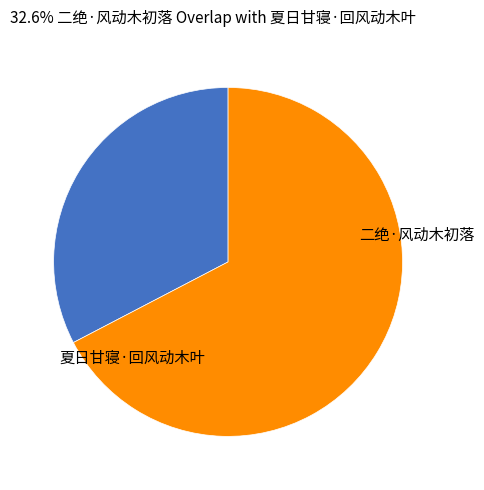

How many slices are in this pie chart?

2